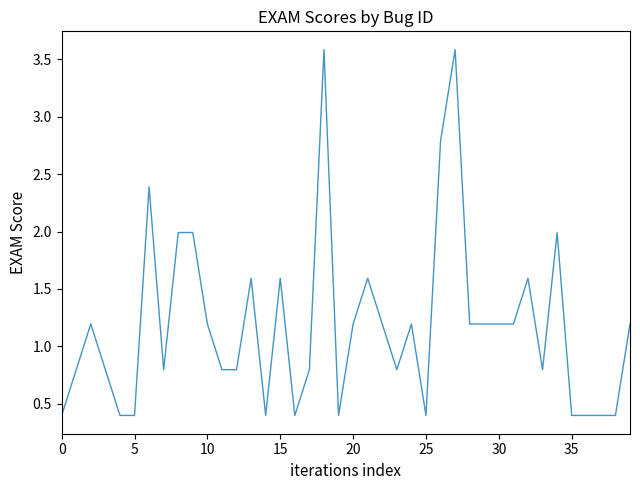

What is the maximum value shown in the chart?

3.6